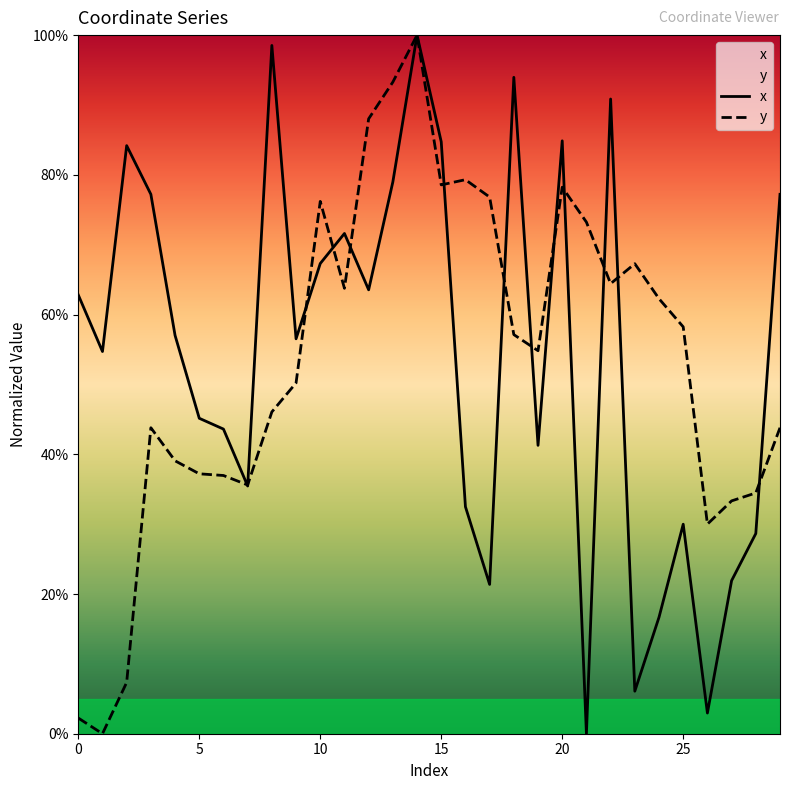

Which series has the widest spread of values?

x